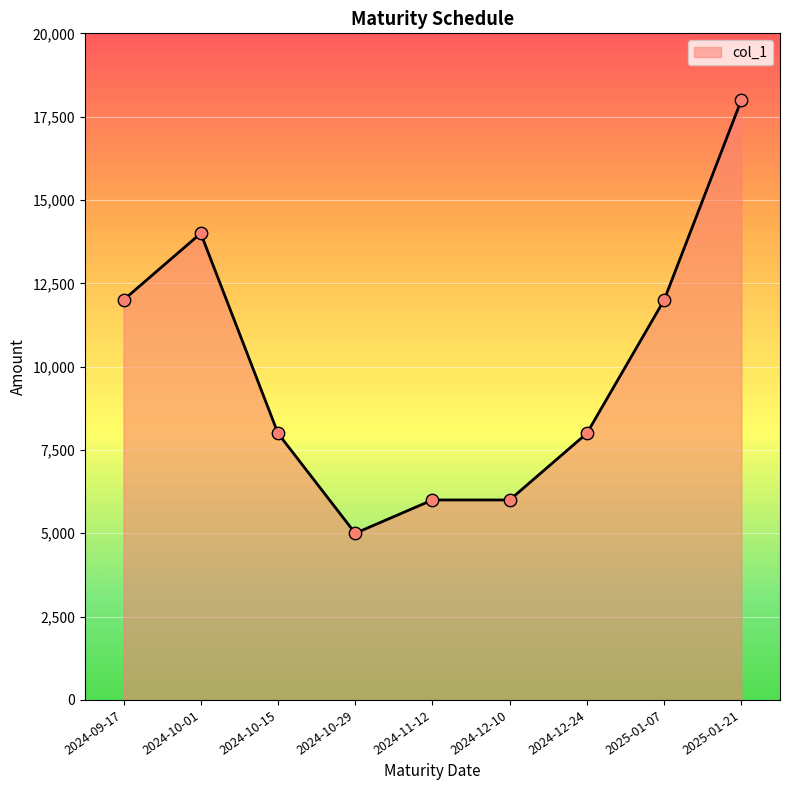

Between 2024-11-12 and 2024-10-01, which is larger?

2024-10-01